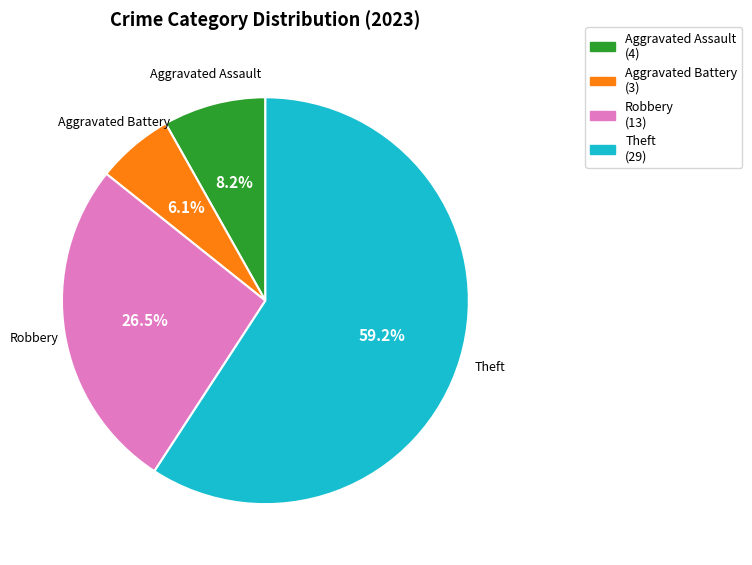

Which category has the biggest portion of the pie?

Theft (29)